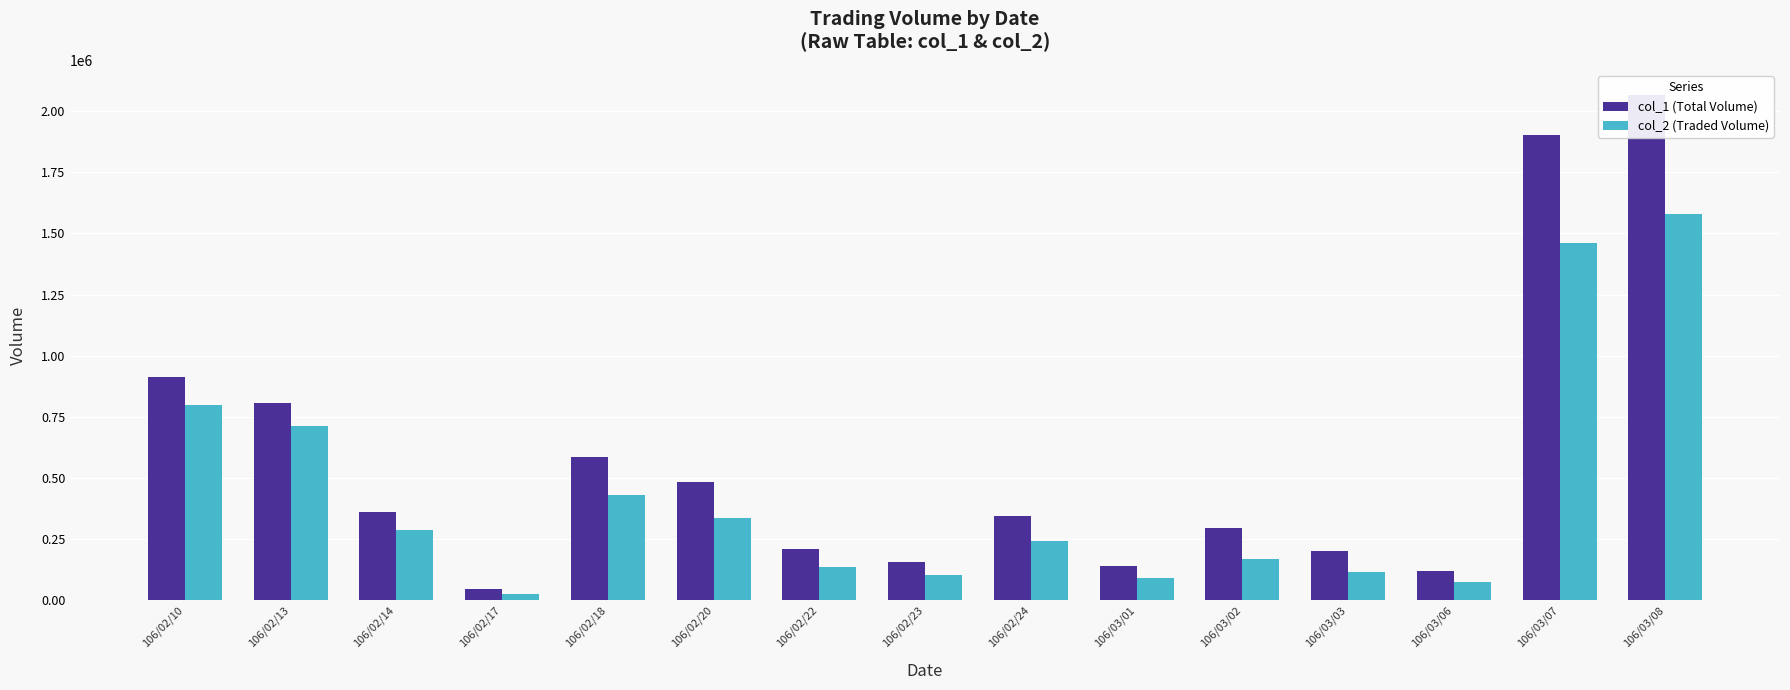

What position from the left is 106/02/23?

8